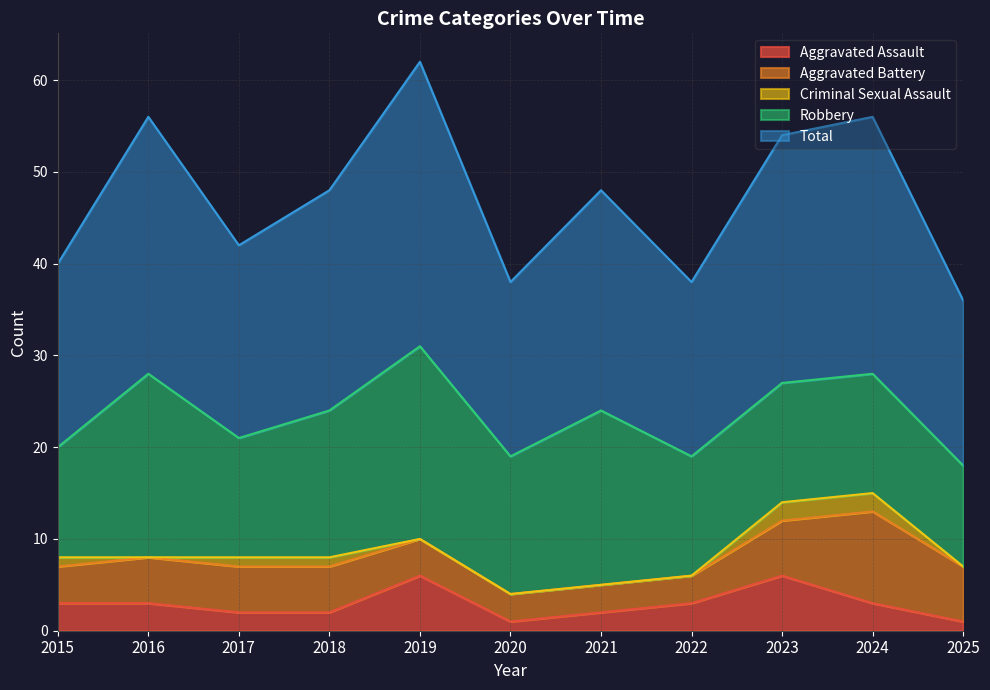

True or false: Criminal Sexual Assault and Total intersect in this chart.

False